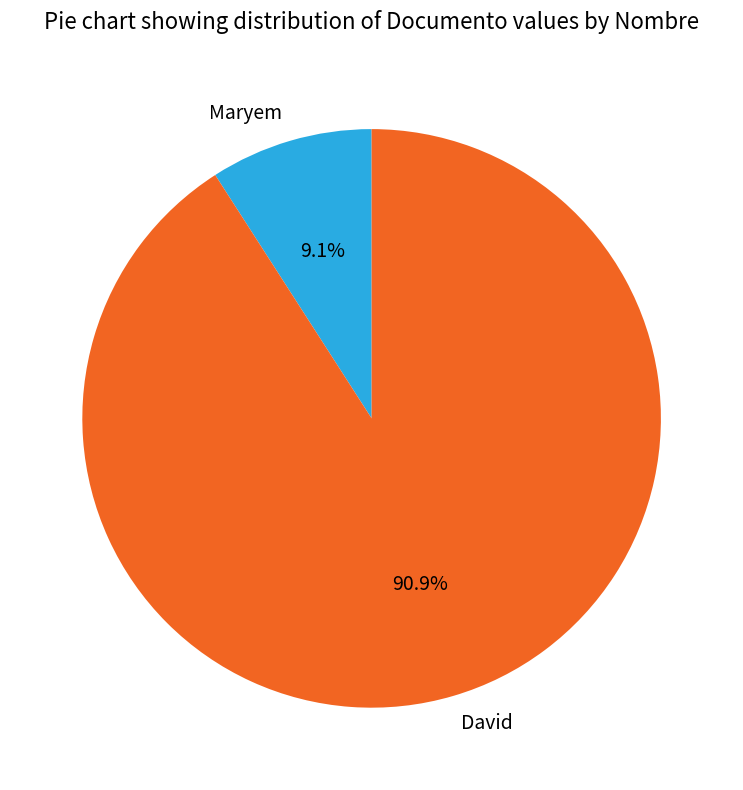

To the nearest percent, what is the combined percentage of Maryem and David?

100%